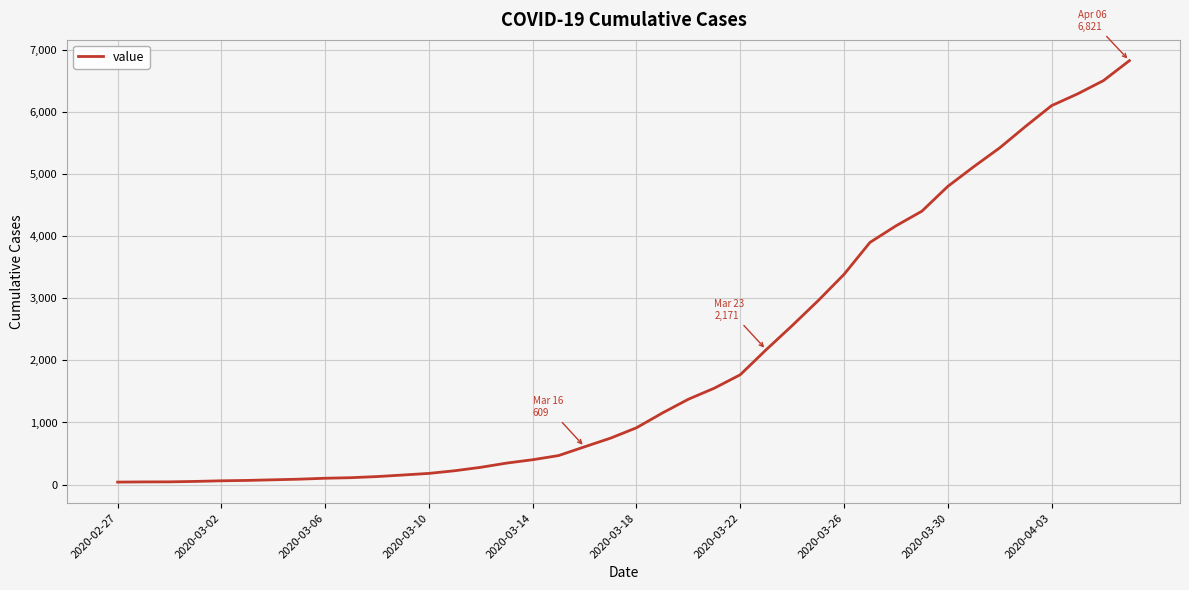

What is the difference between the maximum and minimum values?

6780